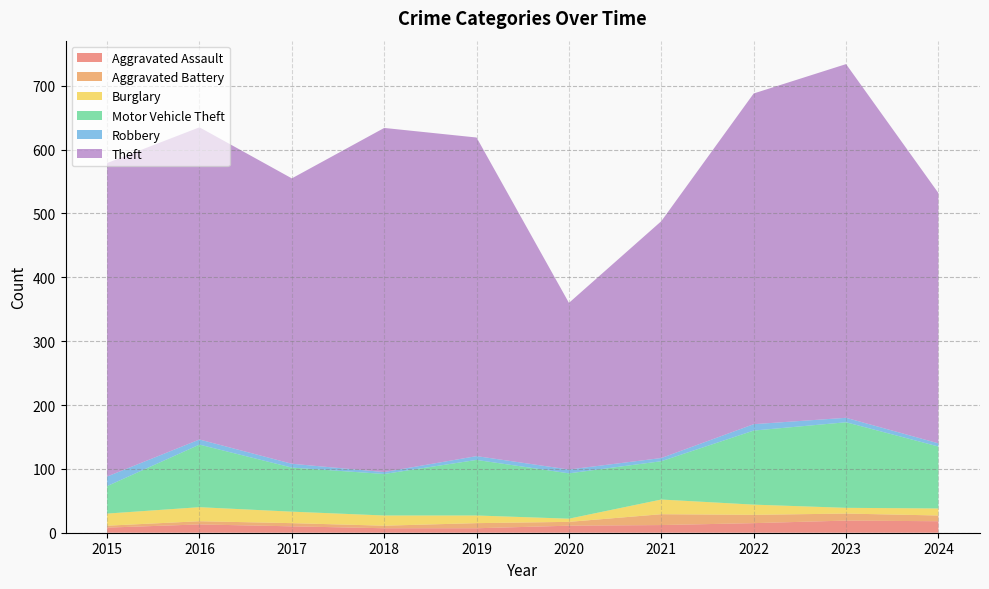

Reading left to right, list all the values displayed in this chart.

Aggravated Assault: 8	13	10	7	7	11	12	15	19	18
Aggravated Battery: 3	5	5	4	8	6	17	13	11	9
Burglary: 19	22	18	16	12	5	23	16	9	11
Motor Vehicle Theft: 43	98	69	65	87	71	60	116	134	97
Robbery: 15	8	6	3	6	6	5	10	7	5
Theft: 491	489	447	539	499	261	371	518	554	392